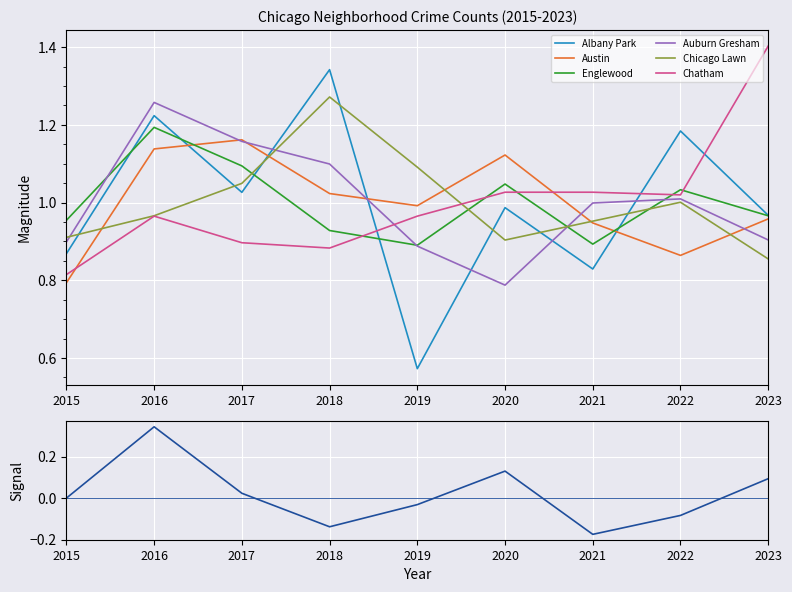

Which series has the widest spread of values?

Albany Park